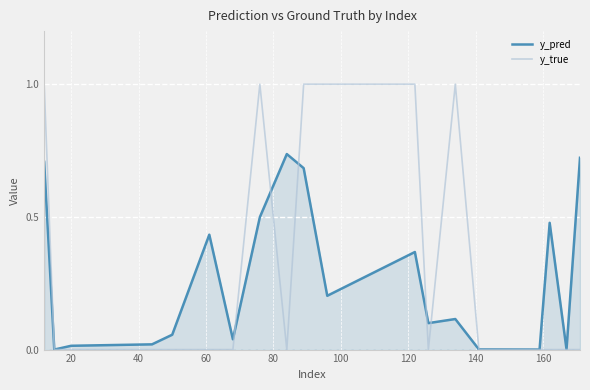

Which series has the largest range (max minus min)?

y_true